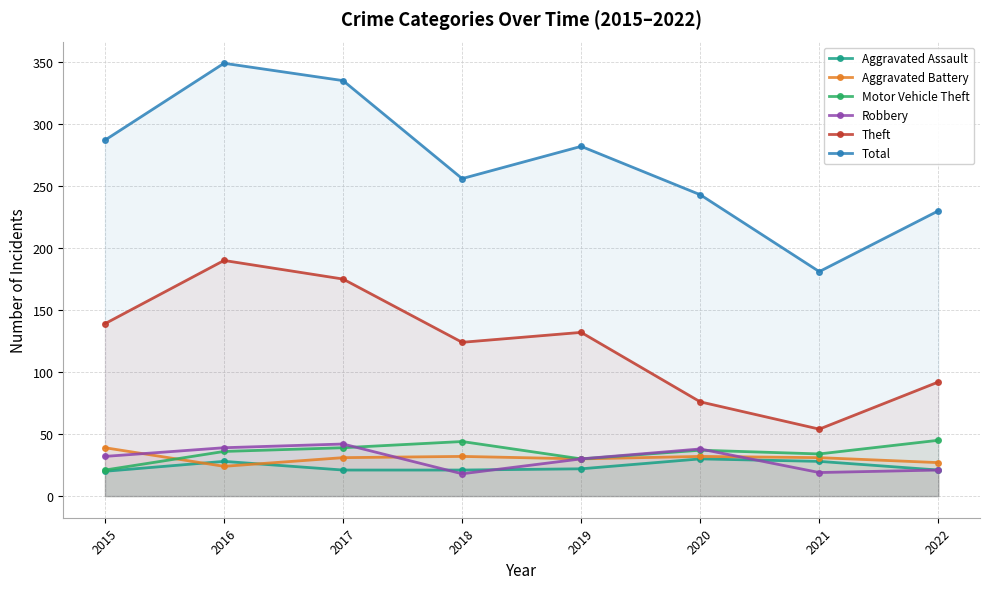

The value of Aggravated Assault at 2022 is 21. True or false?

True